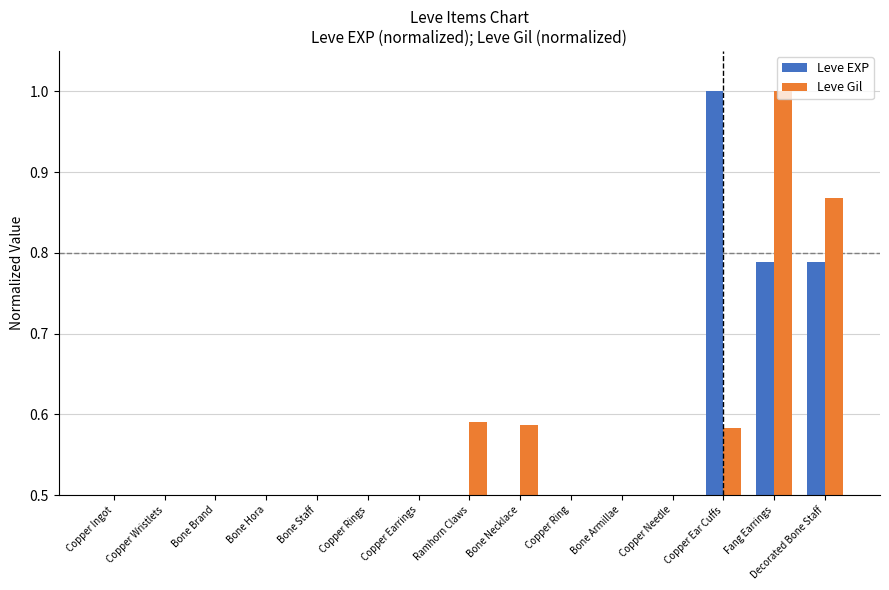

Reading left to right, transcribe all the data shown in this chart.

Leve EXP: Copper Ingot=0.1	Copper Wristlets=0.0	Bone Brand=0.0	Bone Hora=0.1	Bone Staff=0.1	Copper Rings=0.1	Copper Earrings=0.4	Ramhorn Claws=0.2	Bone Necklace=0.3	Copper Ring=0.4	Bone Armillae=0.2	Copper Needle=0.4	Copper Ear Cuffs=1.0	Fang Earrings=0.8	Decorated Bone Staff=0.8
Leve Gil: Copper Ingot=0.4	Copper Wristlets=0.4	Bone Brand=0.4	Bone Hora=0.4	Bone Staff=0.4	Copper Rings=0.4	Copper Earrings=0.5	Ramhorn Claws=0.6	Bone Necklace=0.6	Copper Ring=0.5	Bone Armillae=0.5	Copper Needle=0.5	Copper Ear Cuffs=0.6	Fang Earrings=1.0	Decorated Bone Staff=0.9